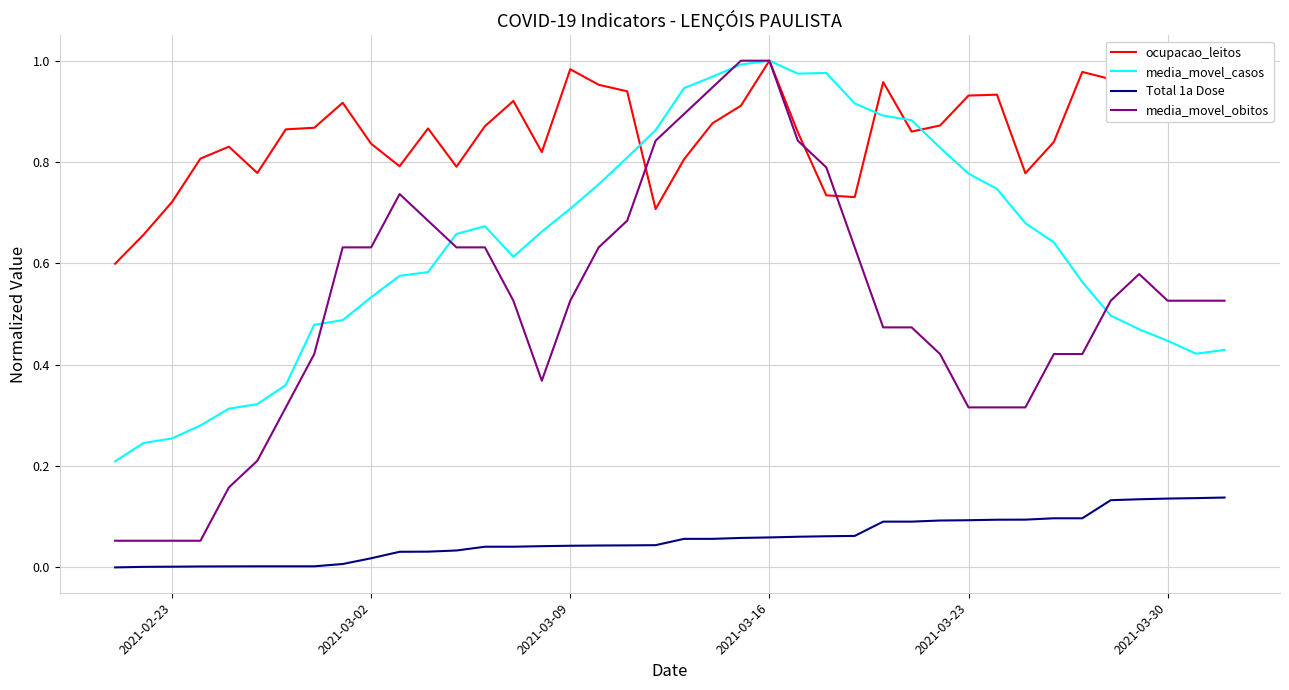

At how many categories does at least one series exceed 0?

40